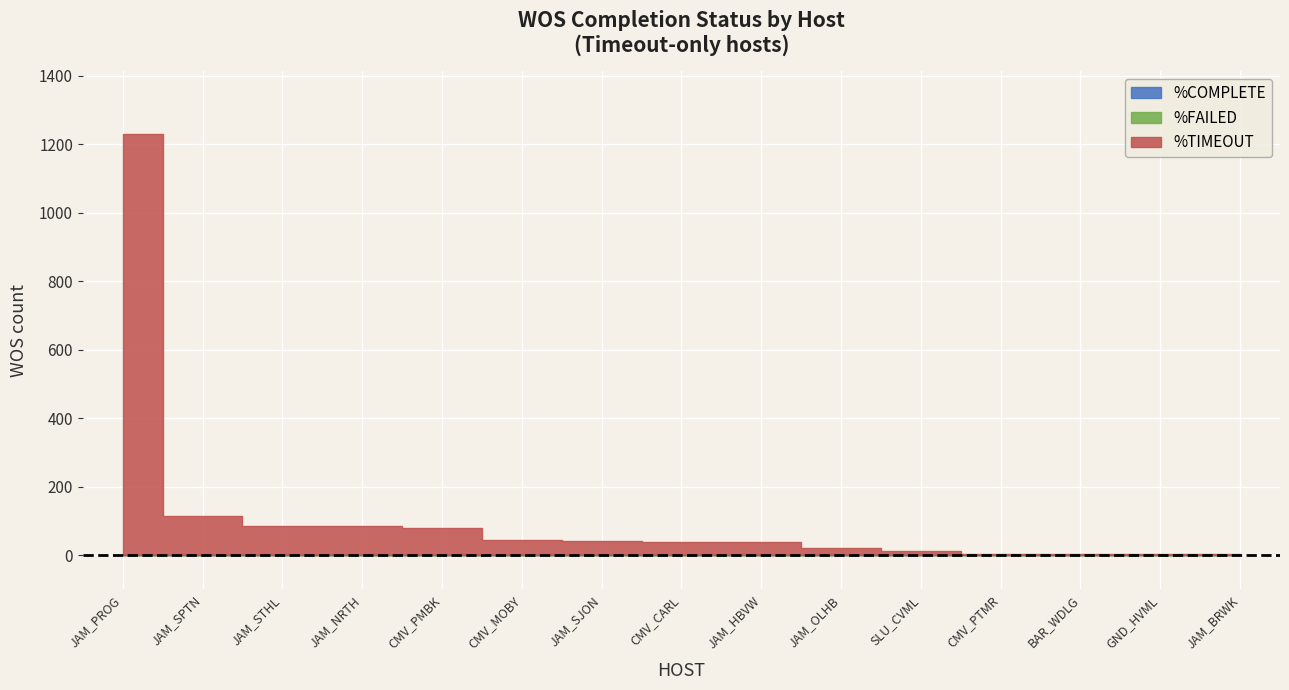

True or false: WOS has a value of 1 at JAM_BRWK.

False